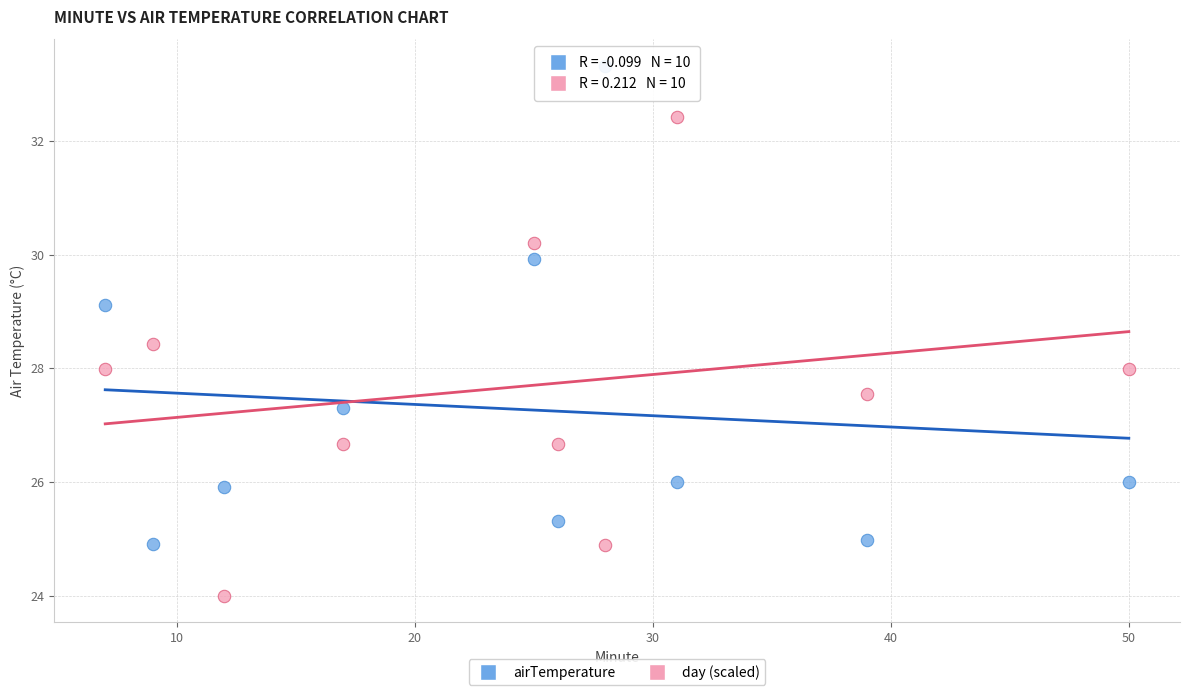

Across all data points, what is the range of X values (max minus min)?

43.0